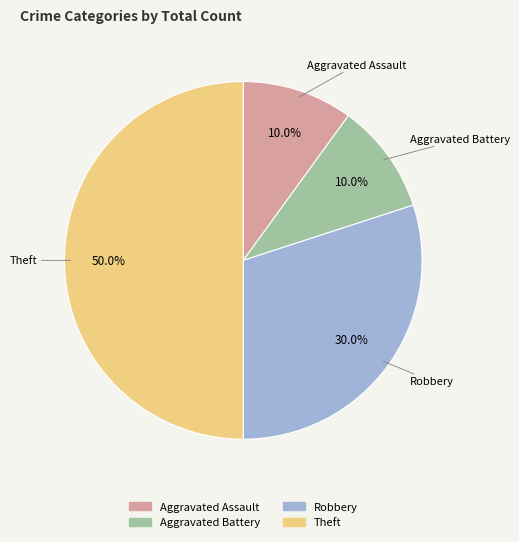

To the nearest percent, what is the combined percentage of Theft and Robbery?

80%